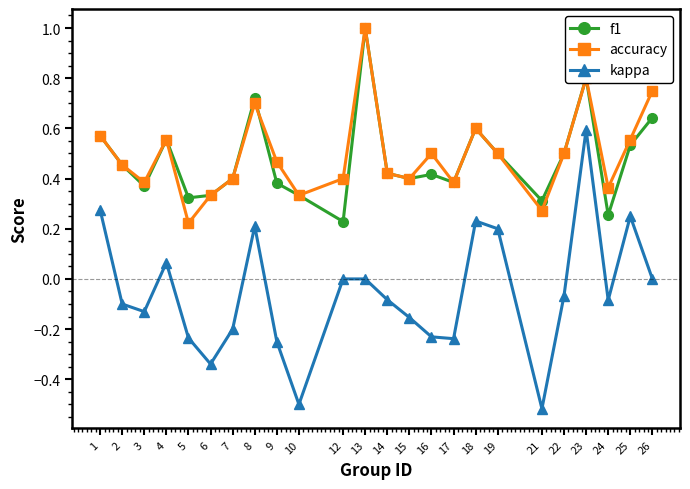

True or false: accuracy has a value of 0.5 at 9.

True